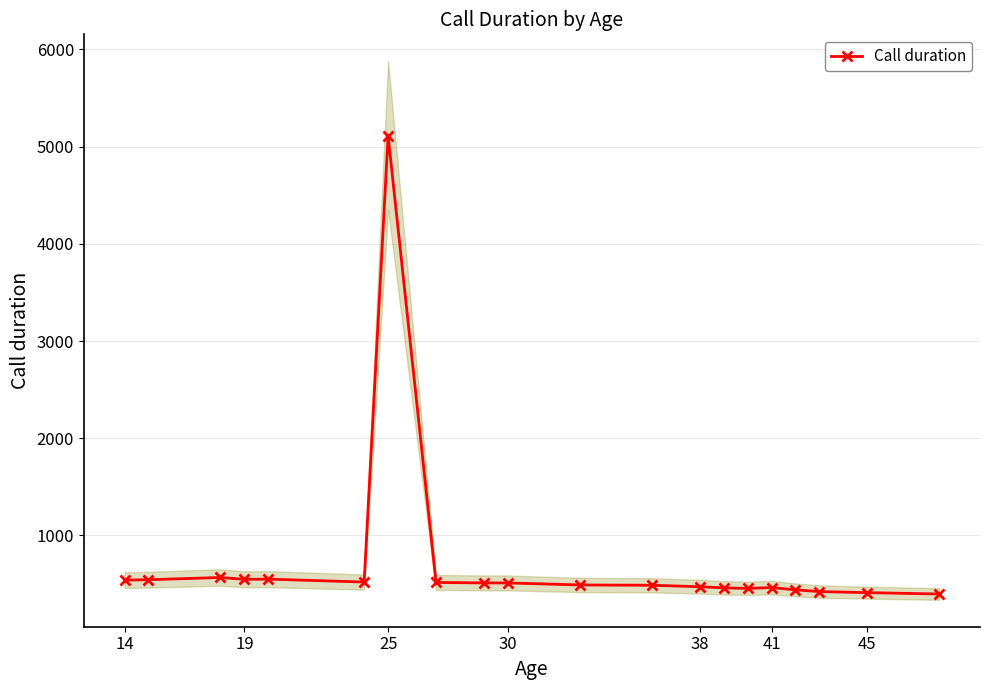

True or false: Call duration has more than 2 interior local peaks.

True